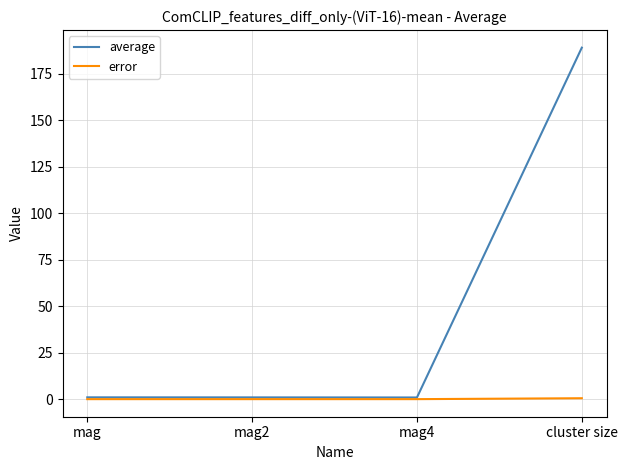

The error series shows 0.0 at mag. True or false?

True